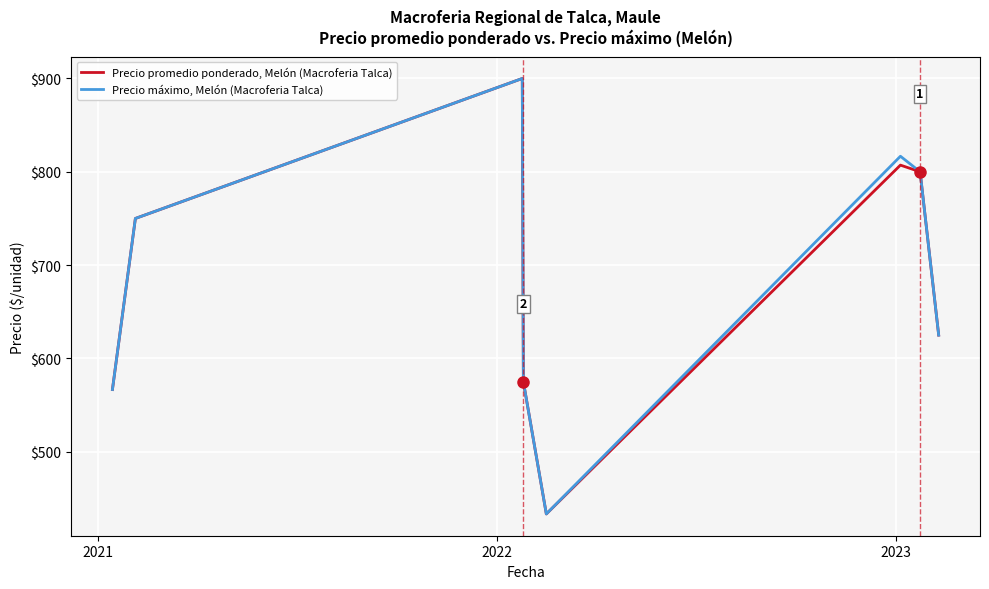

What is the maximum value shown in the chart?

900.0